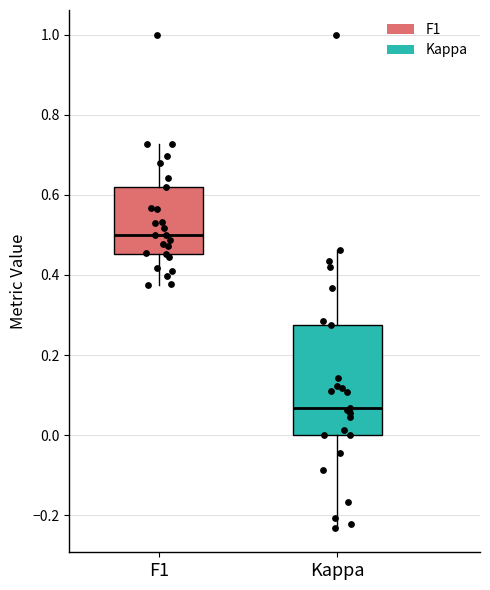

Which box is the tallest, from its lower edge to its upper edge?

Kappa